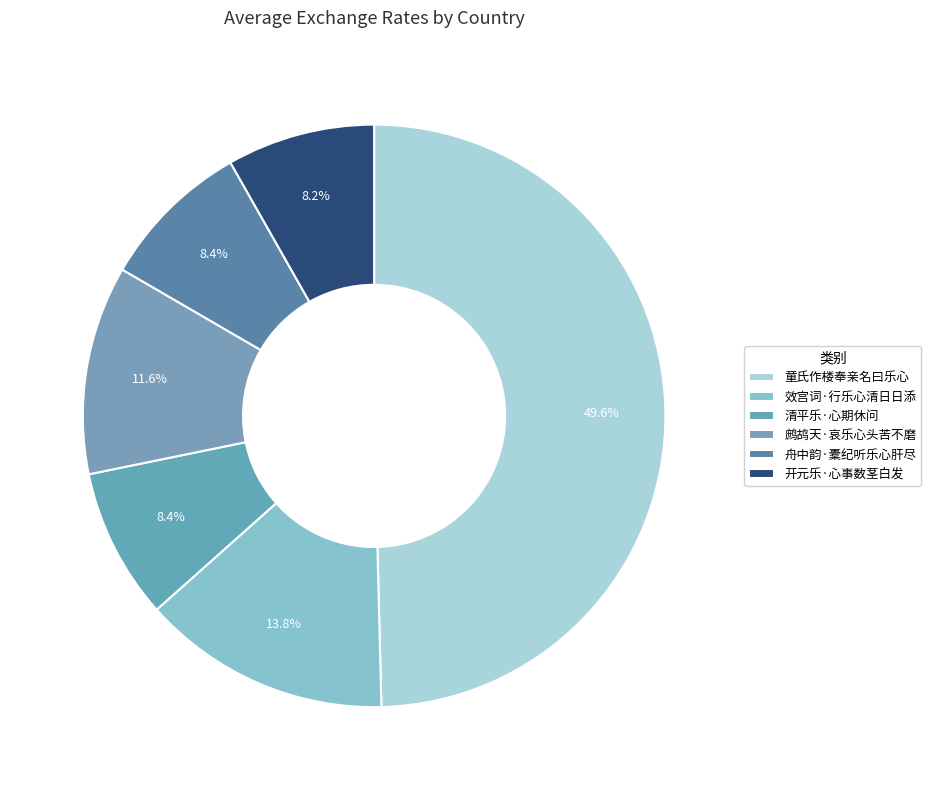

To the nearest percent, what percentage of the pie is 开元乐·心事数茎白发?

8%